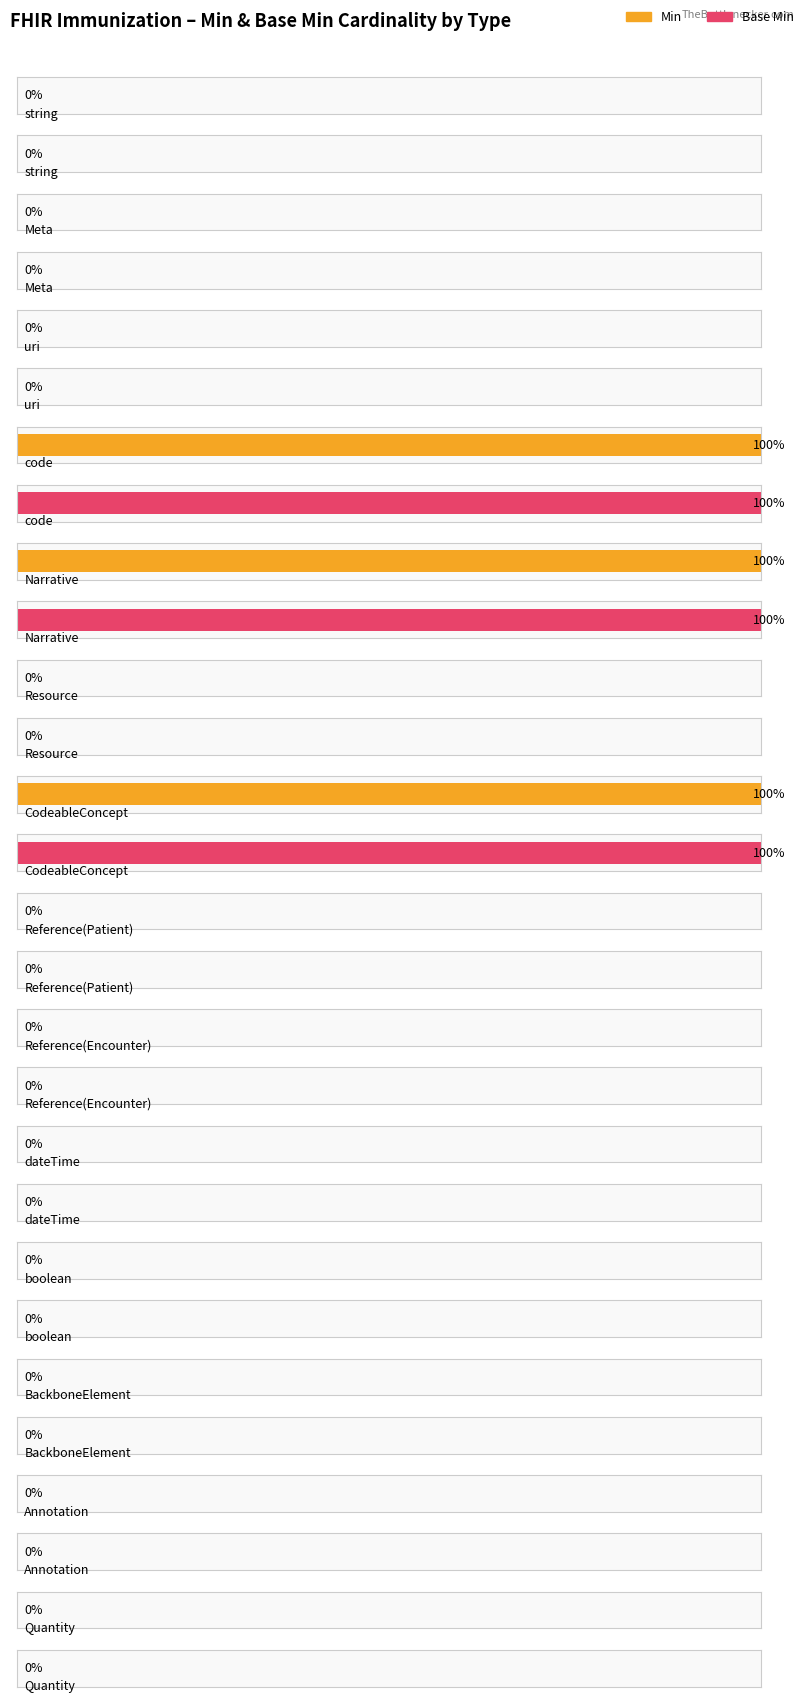

At which category is the sum across all series the highest?

code